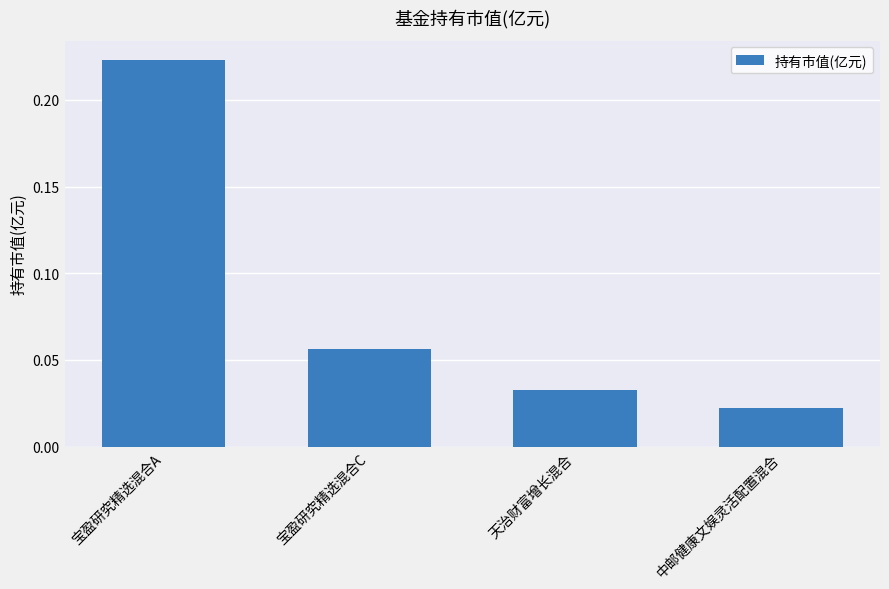

The value at 天治财富增长混合 is 0.1. True or false?

False